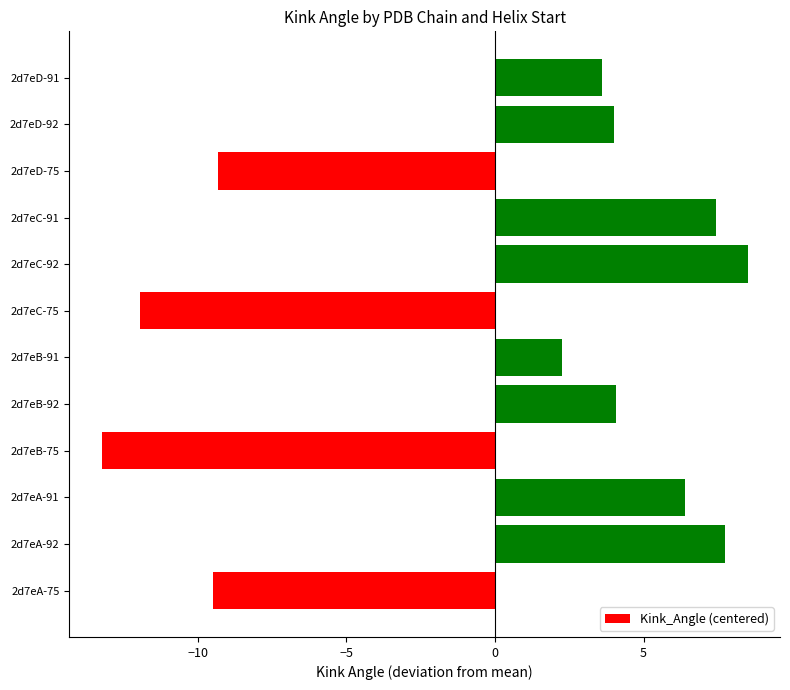

Approximately how many times larger is the value at 2d7eA-92 compared to 2d7eA-91?

1.2